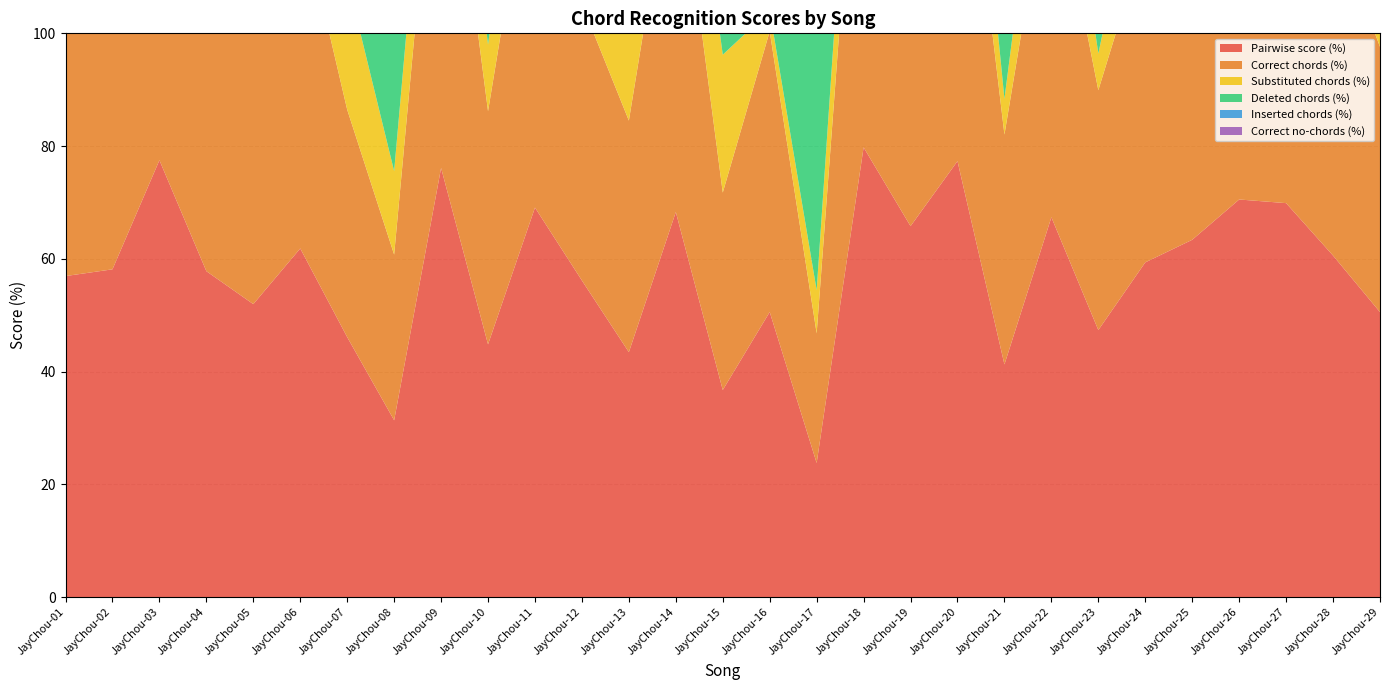

Reading left to right, what are all the values shown in this chart?

Pairwise score (%): JayChou-01=56.9	JayChou-02=58.1	JayChou-03=77.5	JayChou-04=57.8	JayChou-05=52.0	JayChou-06=61.8	JayChou-07=46.1	JayChou-08=31.4	JayChou-09=76.1	JayChou-10=44.8	JayChou-11=69.1	JayChou-12=56.2	JayChou-13=43.5	JayChou-14=68.3	JayChou-15=36.7	JayChou-16=50.6	JayChou-17=23.8	JayChou-18=79.8	JayChou-19=65.8	JayChou-20=77.3	JayChou-21=41.3	JayChou-22=67.4	JayChou-23=47.4	JayChou-24=59.4	JayChou-25=63.4	JayChou-26=70.5	JayChou-27=69.9	JayChou-28=60.6	JayChou-29=50.6
Correct chords (%): JayChou-01=50.6	JayChou-02=56.9	JayChou-03=65.8	JayChou-04=53.2	JayChou-05=48.4	JayChou-06=60.2	JayChou-07=40.3	JayChou-08=29.4	JayChou-09=74.6	JayChou-10=41.4	JayChou-11=67.6	JayChou-12=49.1	JayChou-13=41.1	JayChou-14=67.1	JayChou-15=35.0	JayChou-16=49.8	JayChou-17=23.0	JayChou-18=78.2	JayChou-19=63.9	JayChou-20=74.8	JayChou-21=40.8	JayChou-22=64.7	JayChou-23=42.5	JayChou-24=57.6	JayChou-25=60.7	JayChou-26=68.3	JayChou-27=68.3	JayChou-28=59.3	JayChou-29=47.1
Substituted chords (%): JayChou-01=18.5	JayChou-02=23.6	JayChou-03=19.6	JayChou-04=31.6	JayChou-05=34.4	JayChou-06=30.2	JayChou-07=23.2	JayChou-08=14.8	JayChou-09=18.9	JayChou-10=11.8	JayChou-11=23.5	JayChou-12=28.8	JayChou-13=25.3	JayChou-14=22.4	JayChou-15=24.5	JayChou-16=3.6	JayChou-17=7.7	JayChou-18=19.0	JayChou-19=23.6	JayChou-20=21.1	JayChou-21=6.3	JayChou-22=21.1	JayChou-23=6.5	JayChou-24=18.5	JayChou-25=23.5	JayChou-26=27.0	JayChou-27=25.2	JayChou-28=24.4	JayChou-29=38.8
Deleted chords (%): JayChou-01=24.1	JayChou-02=16.9	JayChou-03=1.8	JayChou-04=8.1	JayChou-05=12.0	JayChou-06=6.7	JayChou-07=29.8	JayChou-08=53.8	JayChou-09=2.8	JayChou-10=43.3	JayChou-11=7.4	JayChou-12=15.1	JayChou-13=30.9	JayChou-14=9.0	JayChou-15=38.1	JayChou-16=45.8	JayChou-17=68.5	JayChou-18=0.7	JayChou-19=10.6	JayChou-20=0.9	JayChou-21=51.9	JayChou-22=10.4	JayChou-23=45.7	JayChou-24=22.1	JayChou-25=12.8	JayChou-26=0.4	JayChou-27=5.0	JayChou-28=14.6	JayChou-29=8.7
Inserted chords (%): JayChou-01=0.4	JayChou-02=1.4	JayChou-03=1.0	JayChou-04=2.5	JayChou-05=1.7	JayChou-06=1.4	JayChou-07=0.9	JayChou-08=0.0	JayChou-09=2.2	JayChou-10=0.0	JayChou-11=0.0	JayChou-12=0.0	JayChou-13=0.3	JayChou-14=0.3	JayChou-15=0.7	JayChou-16=0.0	JayChou-17=0.0	JayChou-18=0.5	JayChou-19=0.0	JayChou-20=0.7	JayChou-21=0.5	JayChou-22=1.1	JayChou-23=0.4	JayChou-24=0.0	JayChou-25=0.3	JayChou-26=2.0	JayChou-27=0.0	JayChou-28=0.4	JayChou-29=2.0
Correct no-chords (%): JayChou-01=6.4	JayChou-02=1.2	JayChou-03=11.7	JayChou-04=4.6	JayChou-05=3.6	JayChou-06=1.6	JayChou-07=5.8	JayChou-08=2.0	JayChou-09=1.5	JayChou-10=3.5	JayChou-11=1.5	JayChou-12=7.1	JayChou-13=2.4	JayChou-14=1.2	JayChou-15=1.7	JayChou-16=0.8	JayChou-17=0.8	JayChou-18=1.6	JayChou-19=1.9	JayChou-20=2.5	JayChou-21=0.5	JayChou-22=2.7	JayChou-23=4.8	JayChou-24=1.8	JayChou-25=2.7	JayChou-26=2.3	JayChou-27=1.6	JayChou-28=1.3	JayChou-29=3.5